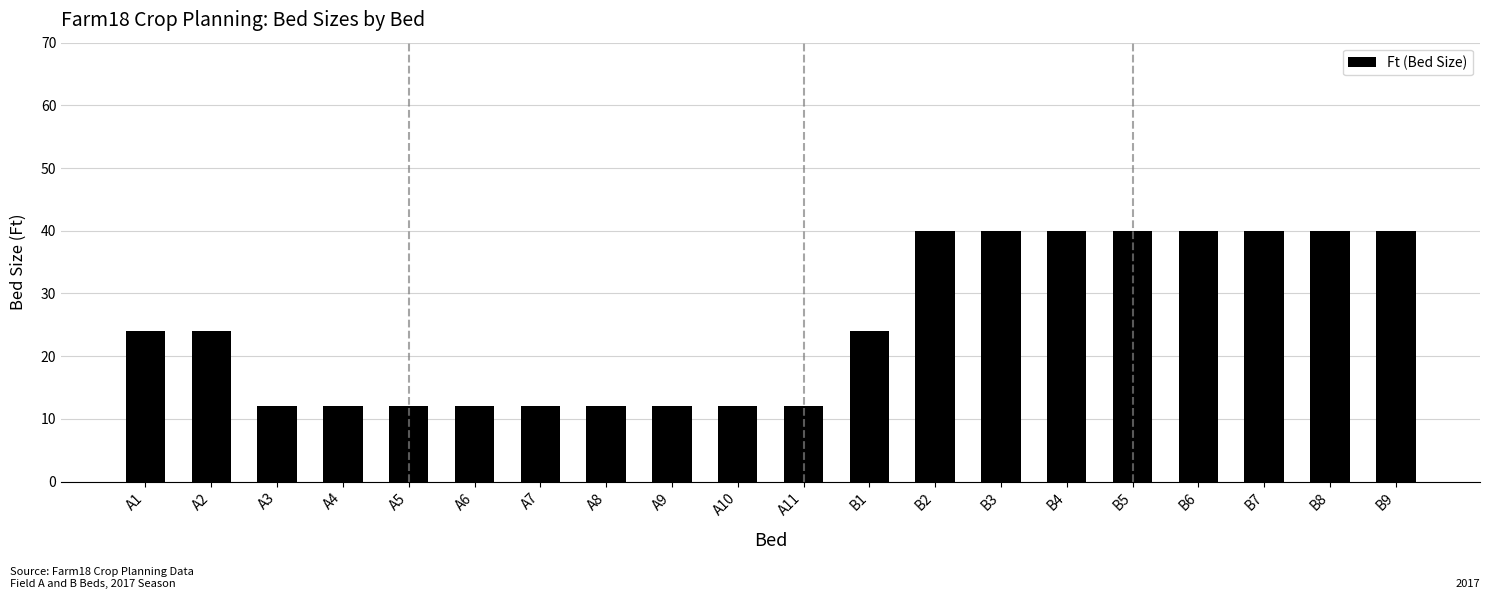

What is the smallest value displayed?

12